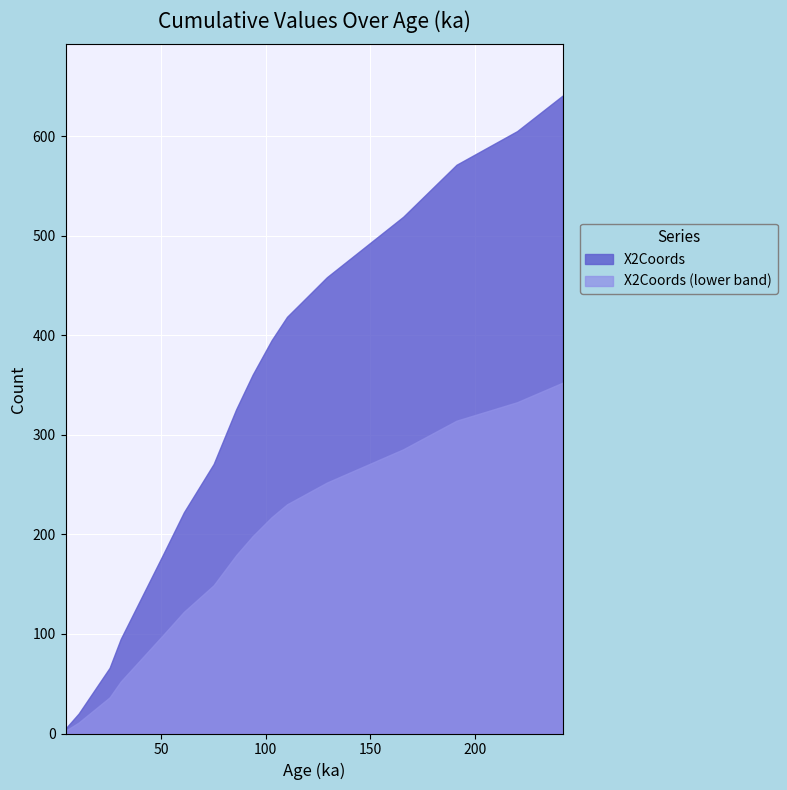

What is the difference between the values at 116.4434411 and 60.87?

209.5